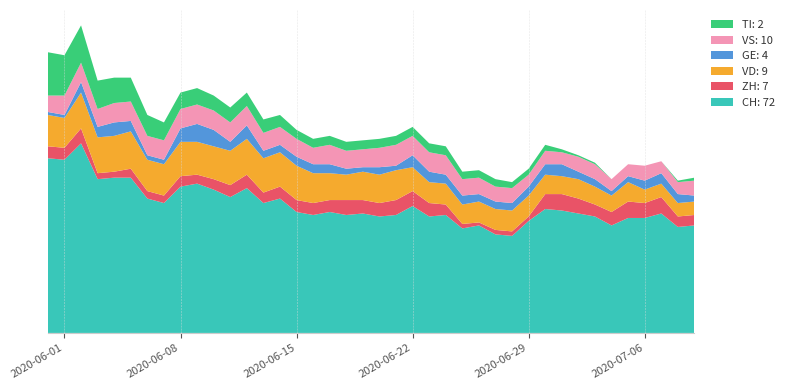

Reading left to right, what are all the values shown in this chart?

CH: 0=117	1=116	2=127	3=103	4=104	5=104	6=90	7=87	8=98	9=100	10=96	11=91	12=97	13=87	14=90	15=81	16=79	17=81	18=79	19=80	20=78	21=79	22=85	23=78	24=79	25=70	26=72	27=66	28=65	29=75	30=83	31=82	32=80	33=78	34=72	35=77	36=77	37=80	38=71	39=72
ZH: 0=8	1=8	2=10	3=4	4=4	5=6	6=5	7=5	8=7	9=6	10=7	11=8	12=9	13=7	14=8	15=8	16=8	17=8	18=10	19=9	20=9	21=10	22=10	23=9	24=7	25=3	26=2	27=3	28=3	29=3	30=10	31=11	32=10	33=8	34=9	35=11	36=10	37=11	38=7	39=7
VD: 0=21	1=20	2=24	3=24	4=24	5=25	6=21	7=21	8=23	9=22	10=22	11=23	12=24	13=23	14=23	15=23	16=20	17=18	18=17	19=19	20=19	21=20	22=16	23=14	24=14	25=13	26=14	27=14	28=14	29=14	30=13	31=12	32=13	33=12	34=11	35=13	36=9	37=9	38=9	39=9
GE: 0=2	1=2	2=7	3=7	4=9	5=7	6=3	7=3	8=9	9=12	10=11	11=6	12=9	13=5	14=5	15=6	16=6	17=6	18=4	19=3	20=5	21=3	22=8	23=7	24=6	25=6	26=5	27=5	28=5	29=6	30=7	31=8	32=5	33=5	34=3	35=4	36=6	37=7	38=6	39=4
VS: 0=11	1=13	2=13	3=12	4=13	5=13	6=13	7=13	8=13	9=13	10=13	11=13	12=13	13=12	14=12	15=12	16=11	17=13	18=12	19=12	20=13	21=14	22=13	23=13	24=13	25=11	26=11	27=10	28=10	29=8	30=9	31=8	32=10	33=10	34=8	35=8	36=10	37=8	38=8	39=10
TI: 0=29	1=27	2=25	3=19	4=17	5=16	6=14	7=12	8=11	9=11	10=10	11=10	12=9	13=9	14=8	15=6	16=6	17=6	18=6	19=6	20=6	21=6	22=6	23=6	24=6	25=5	26=5	27=5	28=4	29=4	30=4	31=2	32=1	33=1	34=0	35=0	36=0	37=0	38=1	39=2